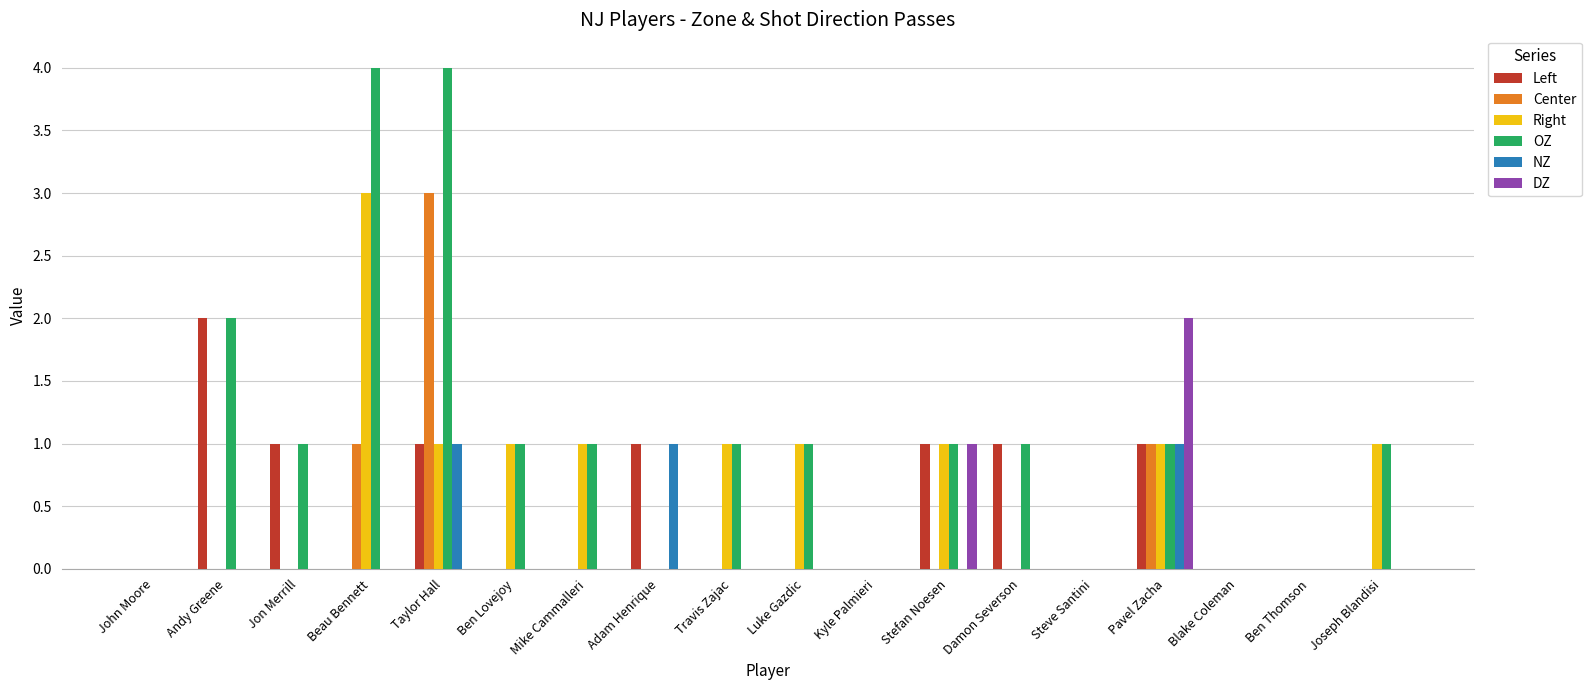

Which category has the highest value in the Center series?

Taylor Hall